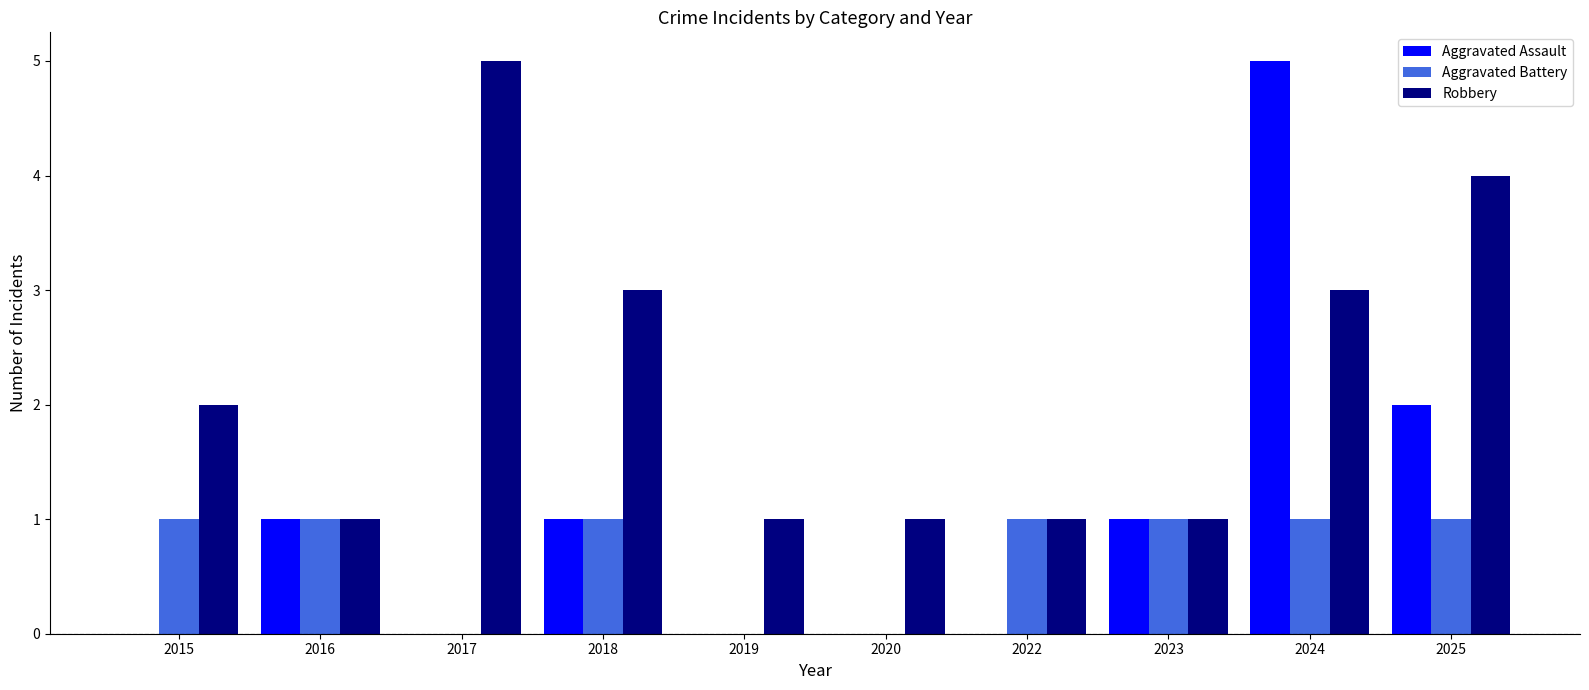

What are all the series names shown in the legend?

Aggravated Assault, Aggravated Battery, Robbery